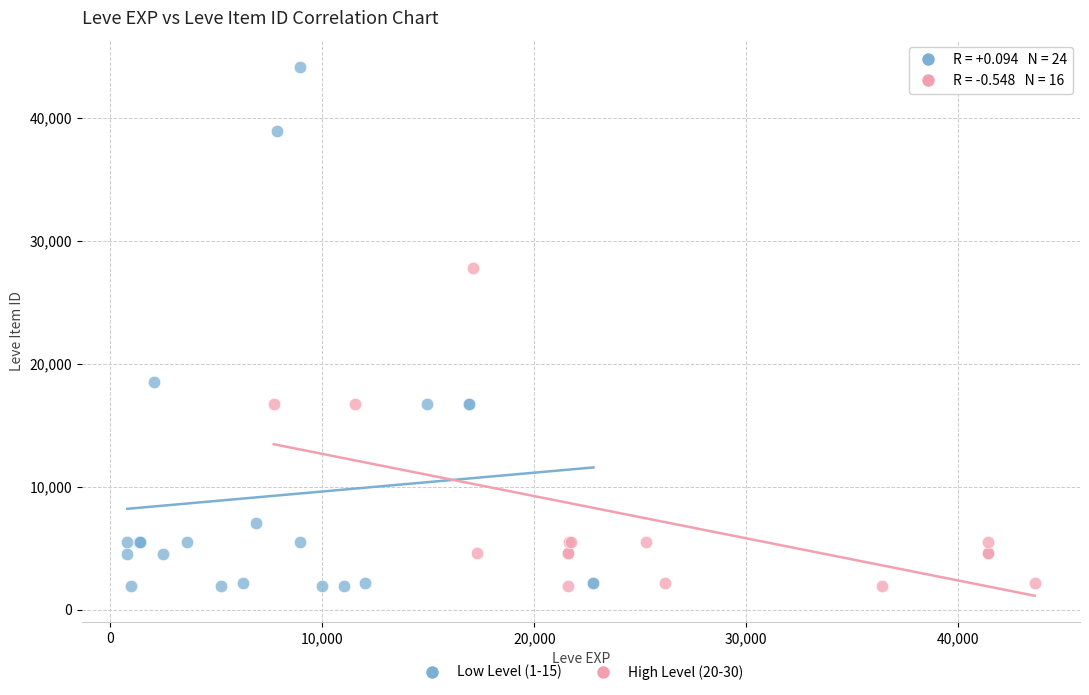

Which series has the largest Y range (max minus min)?

Low Level (1-15)